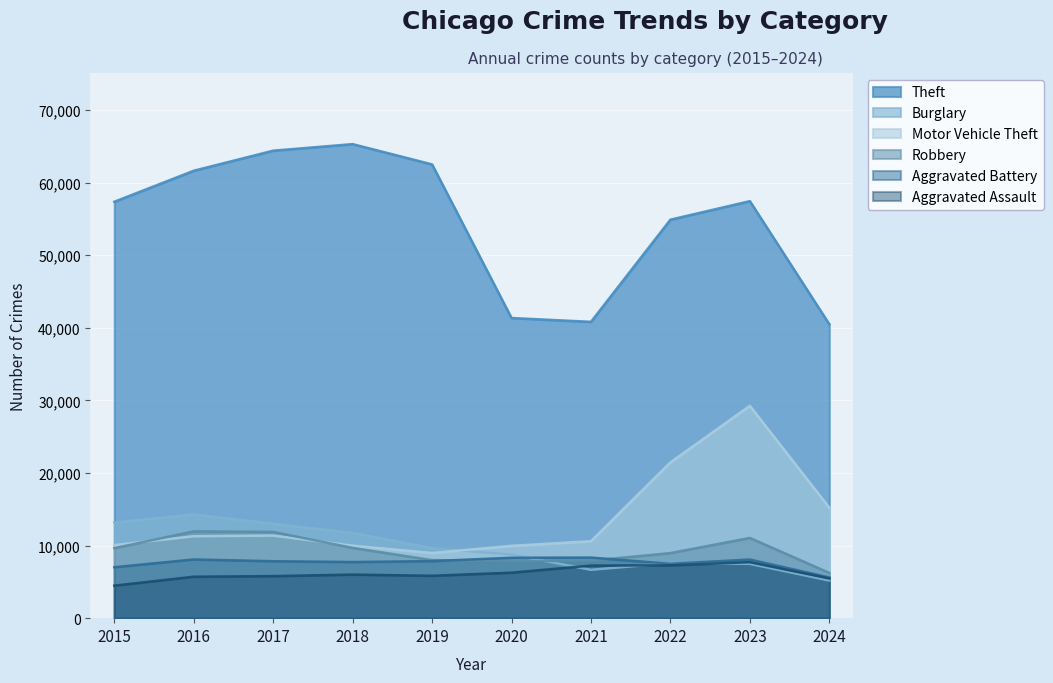

What is the difference between the highest and lowest values at 2020?

35074